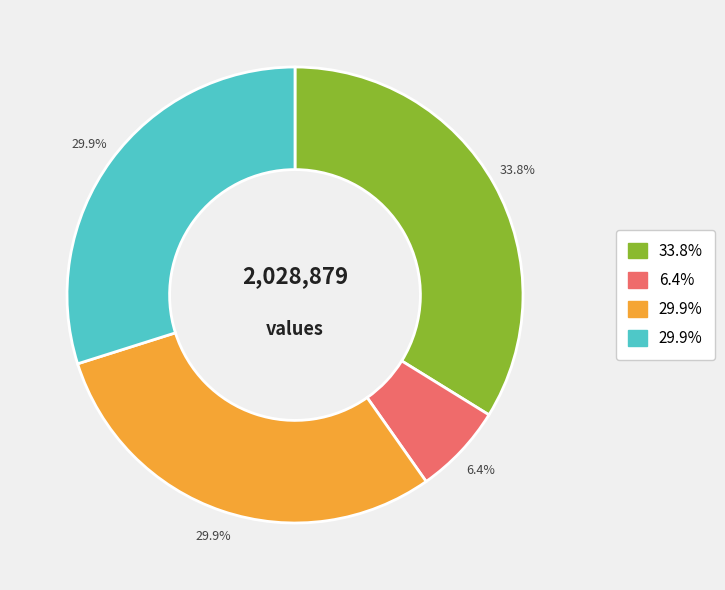

Does any single category account for the majority?

No